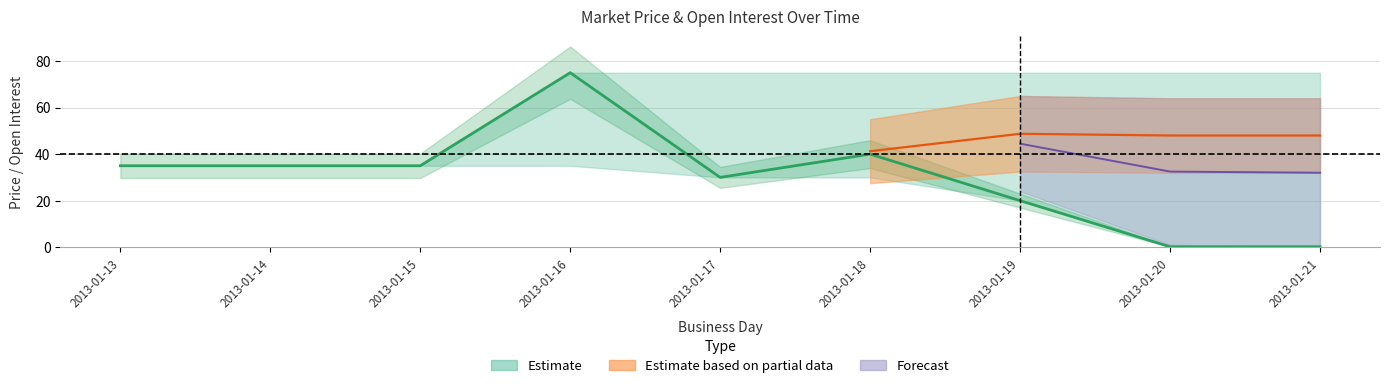

Where is the data nearest to the value 37?

2013-01-13